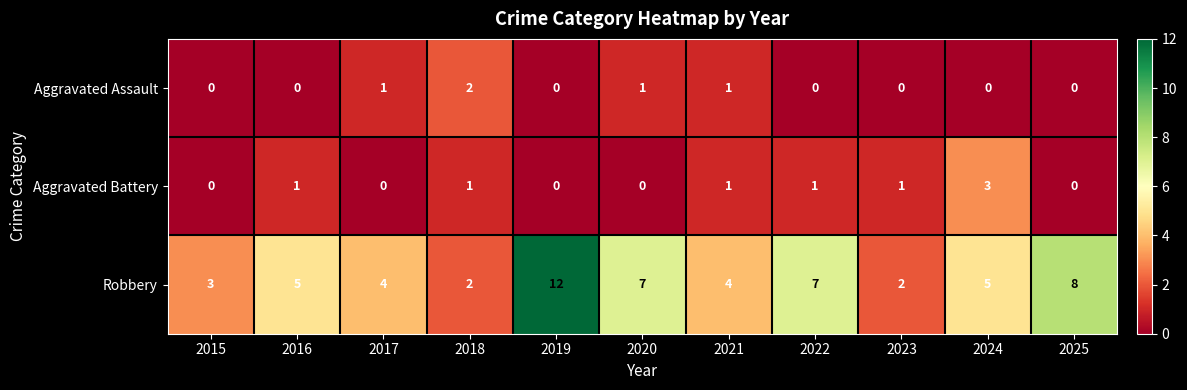

What is the total value across all series at 2025?

8